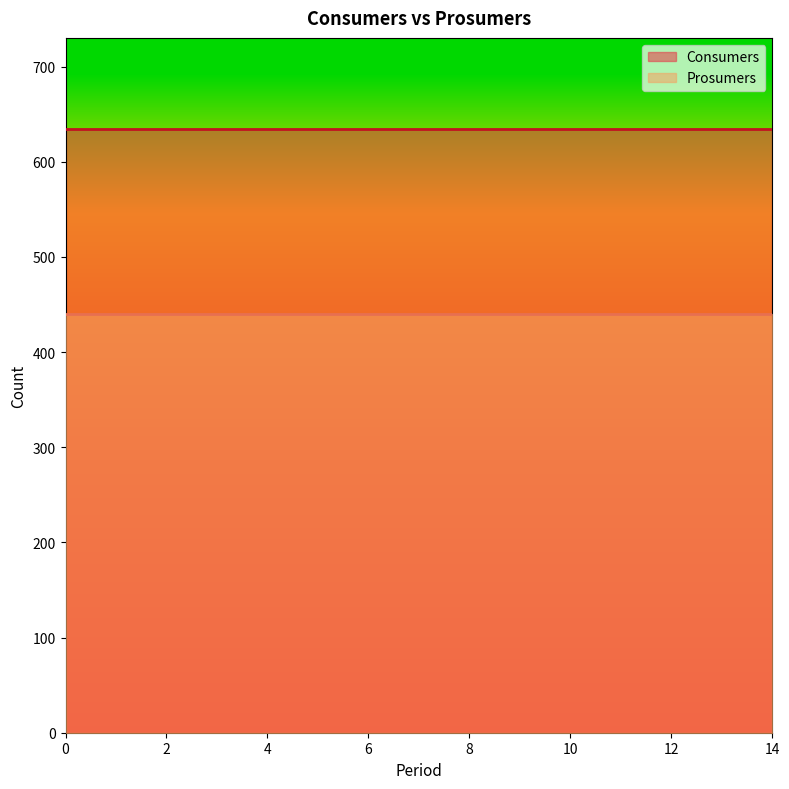

Which series has the largest range (max minus min)?

Consumers